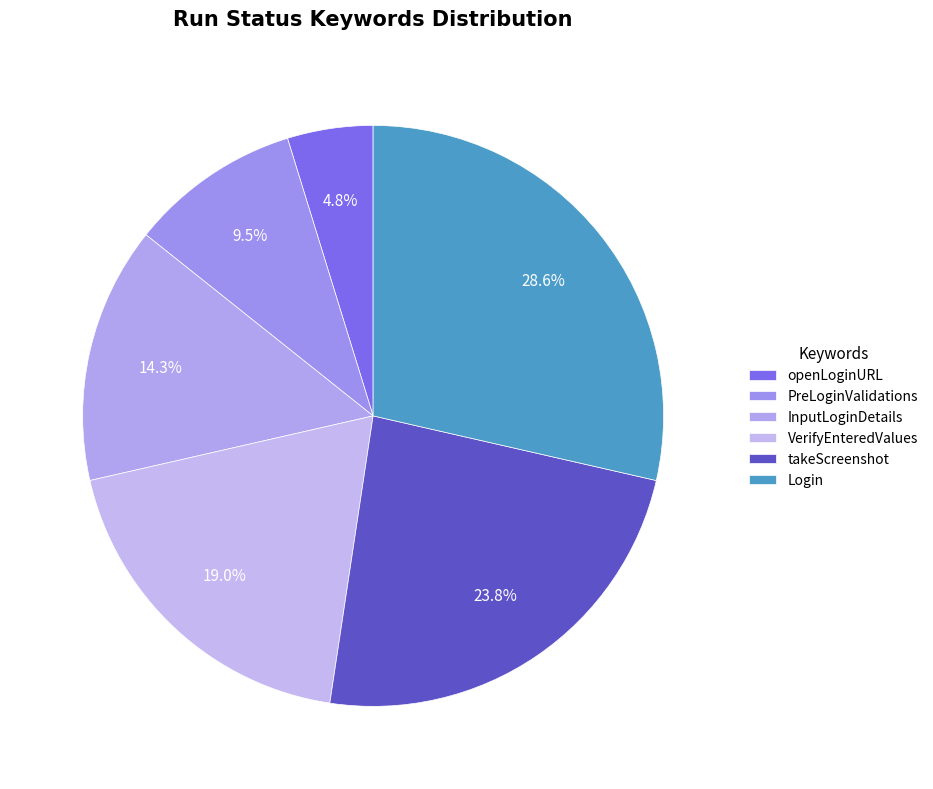

To the nearest percent, what is the average slice percentage?

17%